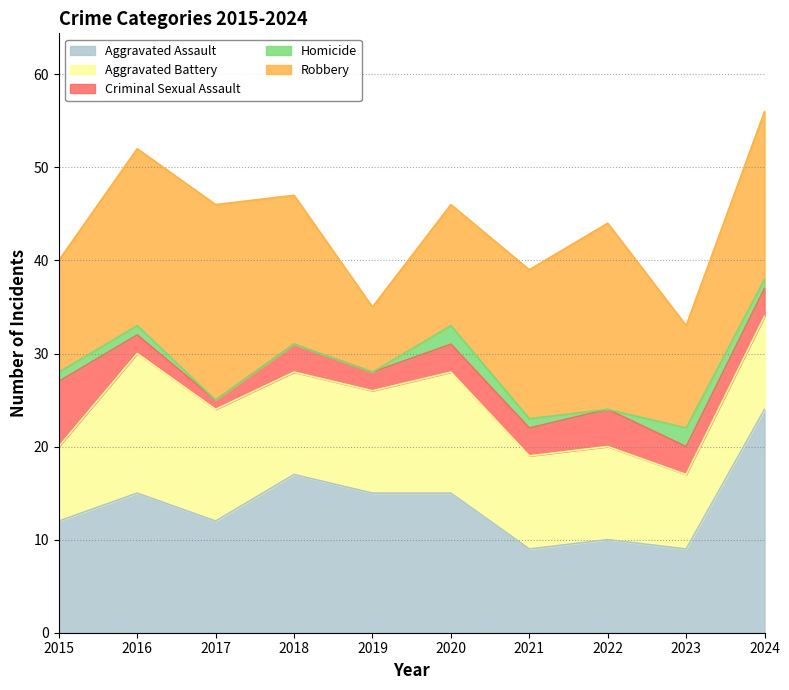

Reading left to right, extract all data points from this chart.

Aggravated Assault: 12	15	12	17	15	15	9	10	9	24
Aggravated Battery: 8	15	12	11	11	13	10	10	8	10
Criminal Sexual Assault: 7	2	1	3	2	3	3	4	3	3
Homicide: 1	1	0	0	0	2	1	0	2	1
Robbery: 12	19	21	16	7	13	16	20	11	18